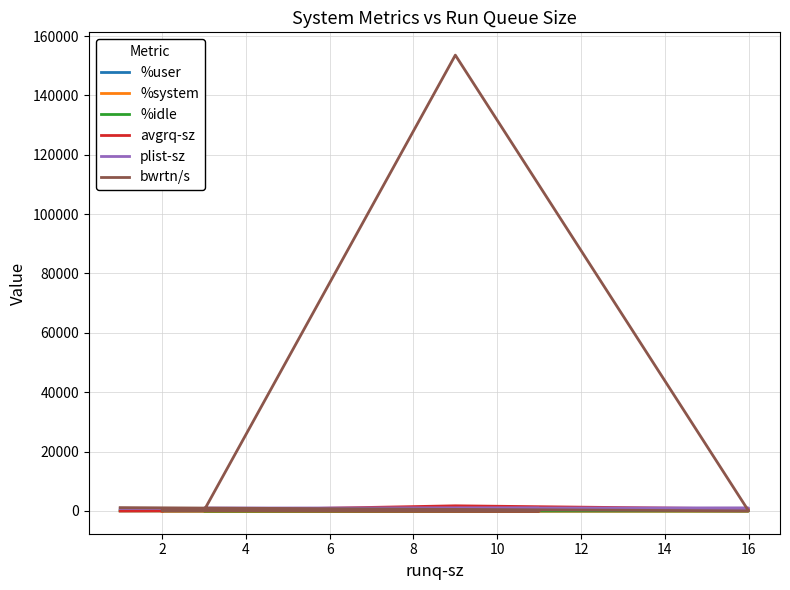

How many intersections are there between bwrtn/s and %system?

2